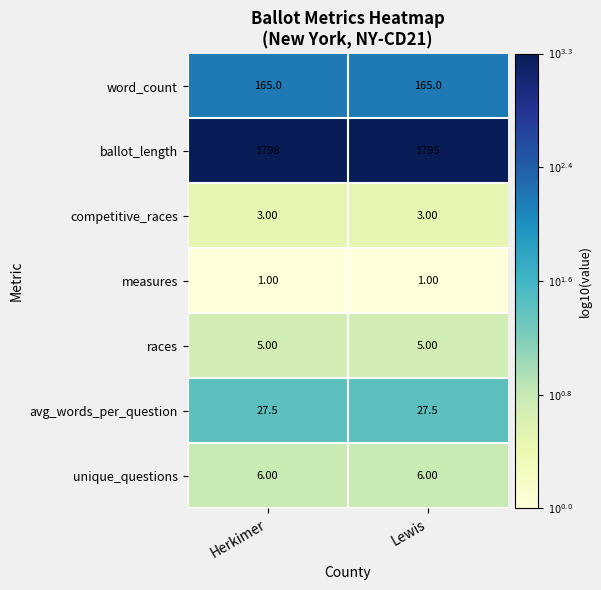

List the series in order of their peak value, lowest first.

measures, competitive_races, races, unique_questions, avg_words_per_question, word_count, ballot_length